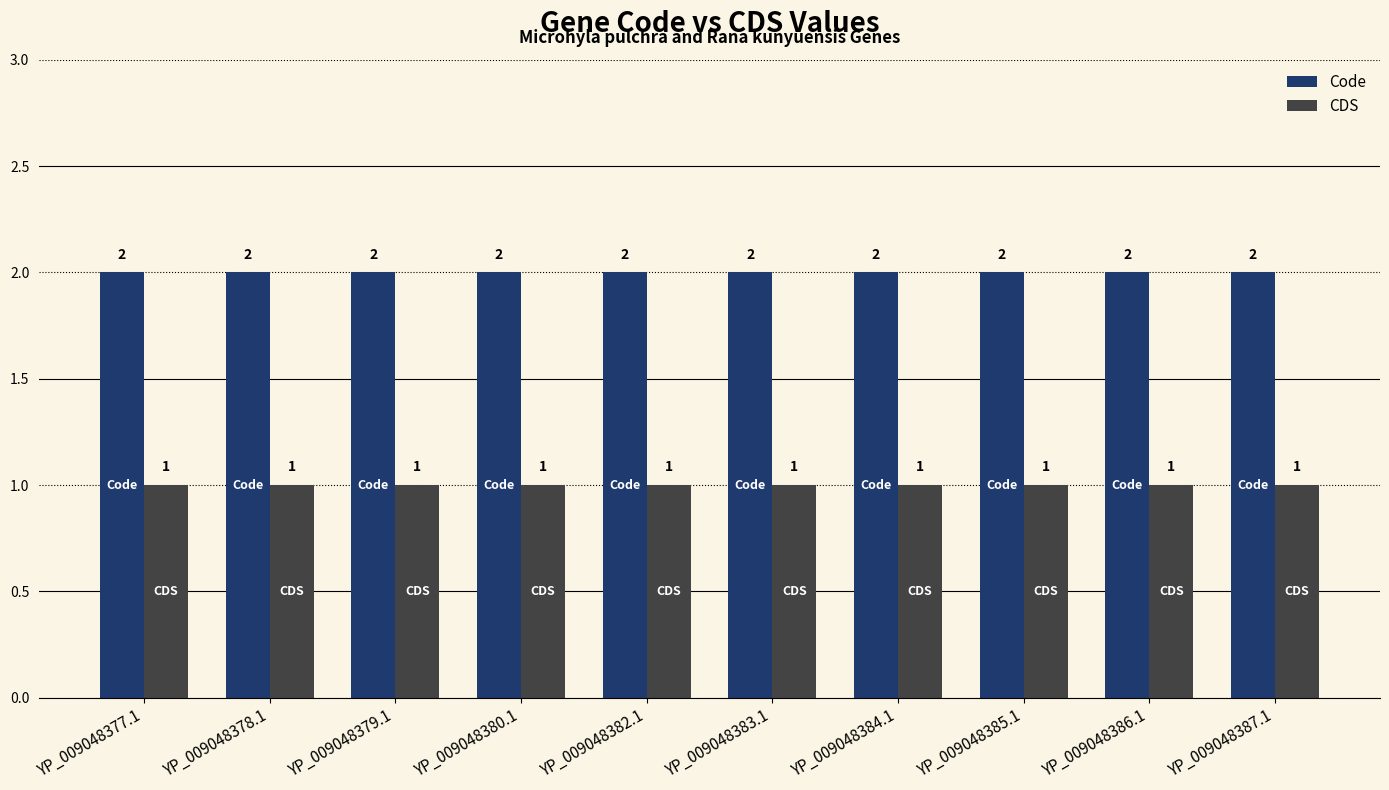

What are all the series names shown in the legend?

Code, CDS